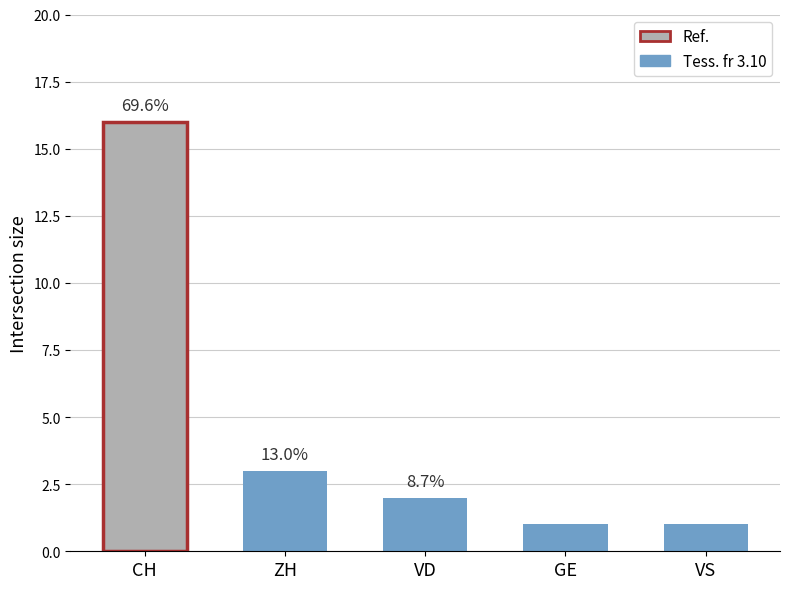

What is the label of the 4th bar from the left?

GE